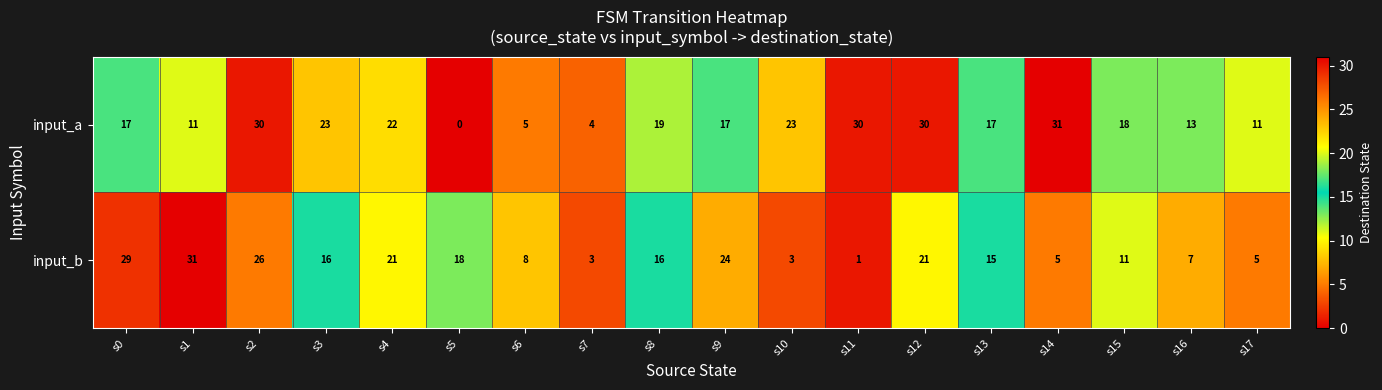

What is the average value of the input_a series?

18